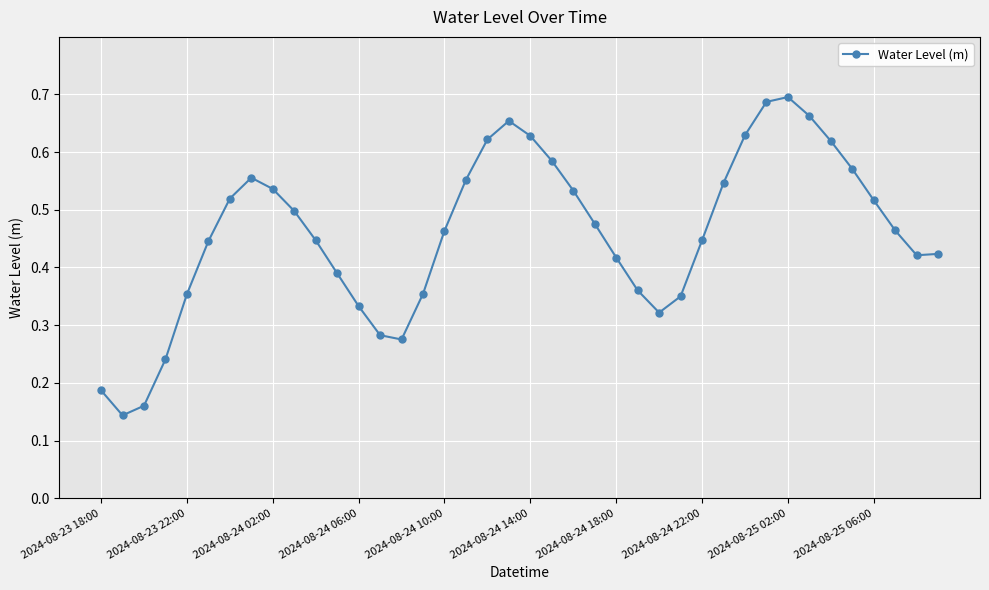

True or false: the data has more than 1 interior local peaks.

True